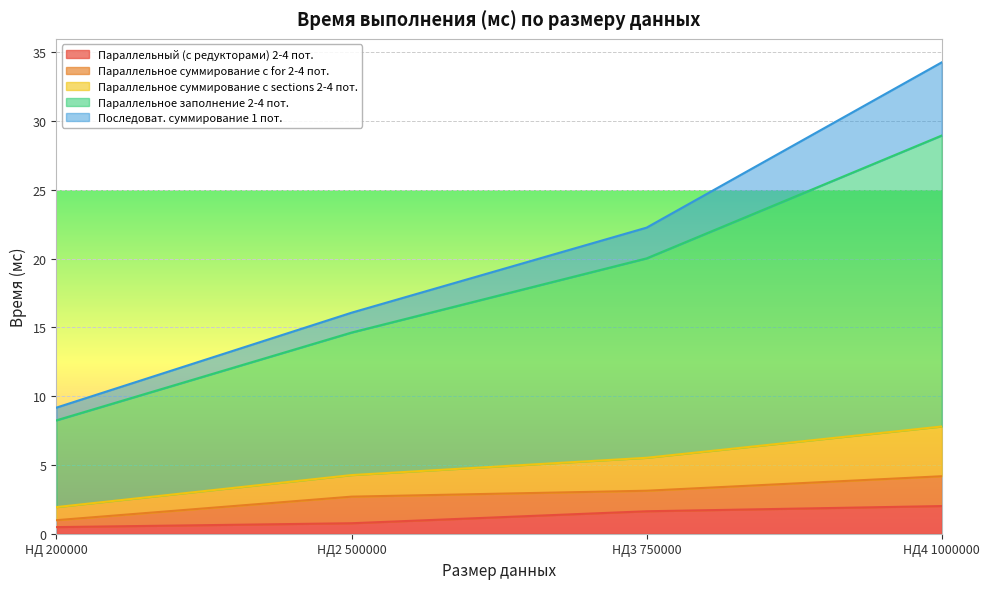

Does the chart display data point markers on the line(s)?

No